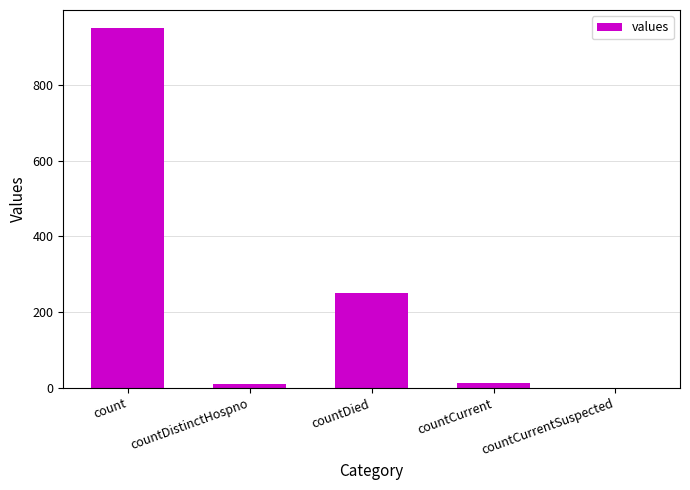

What is the sum of all values?

1224